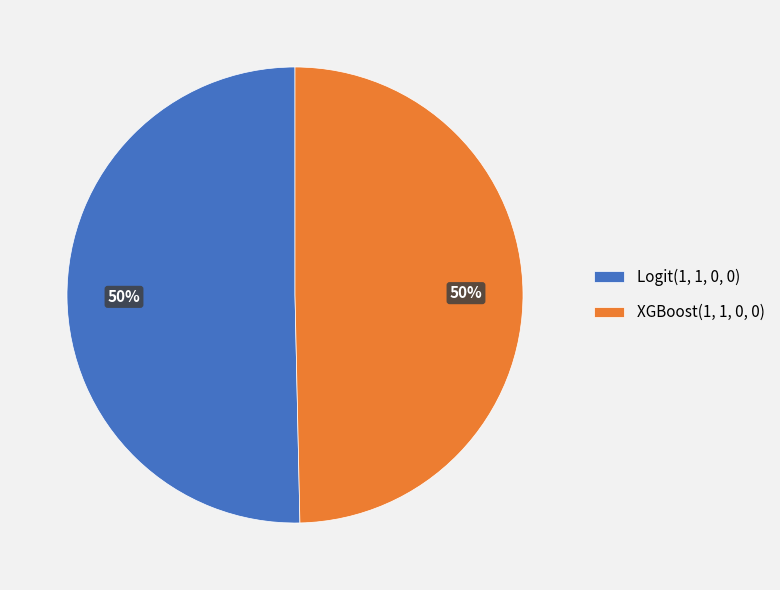

What percentage is the Logit(1, 1, 0, 0) slice, to the nearest percent?

50%